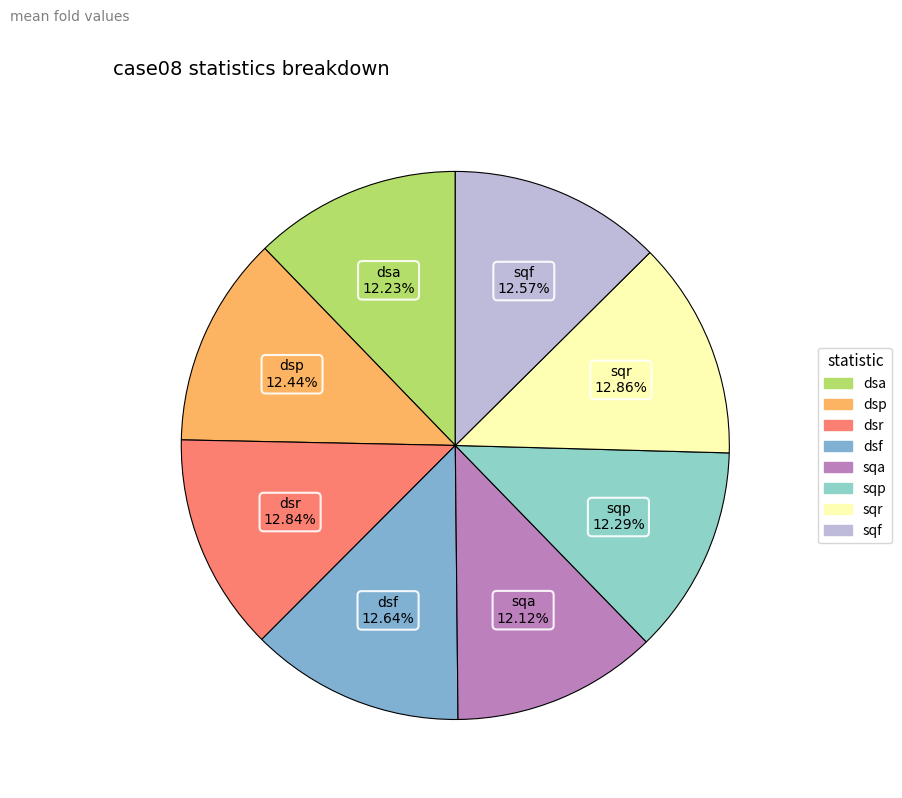

Is there a majority slice in this chart?

No